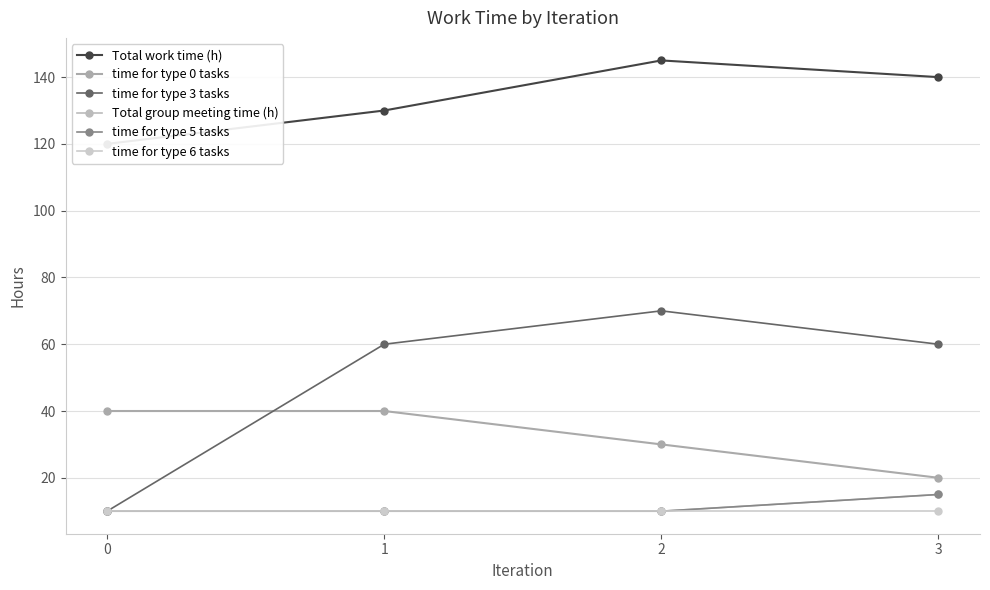

The value of time for type 5 tasks at 1 is 10. True or false?

True